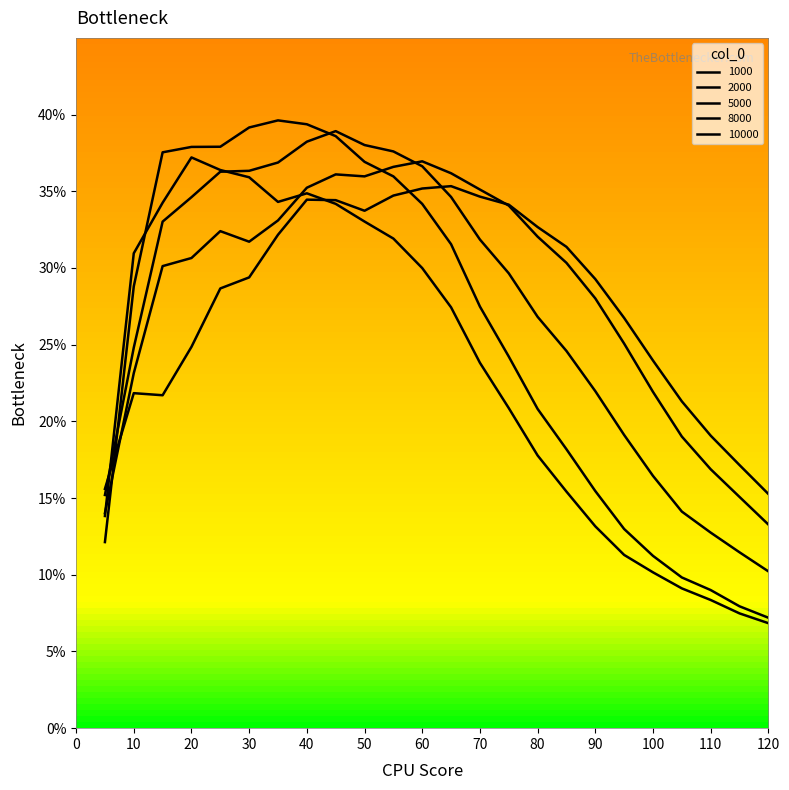

Does the chart display data point markers on the line(s)?

No